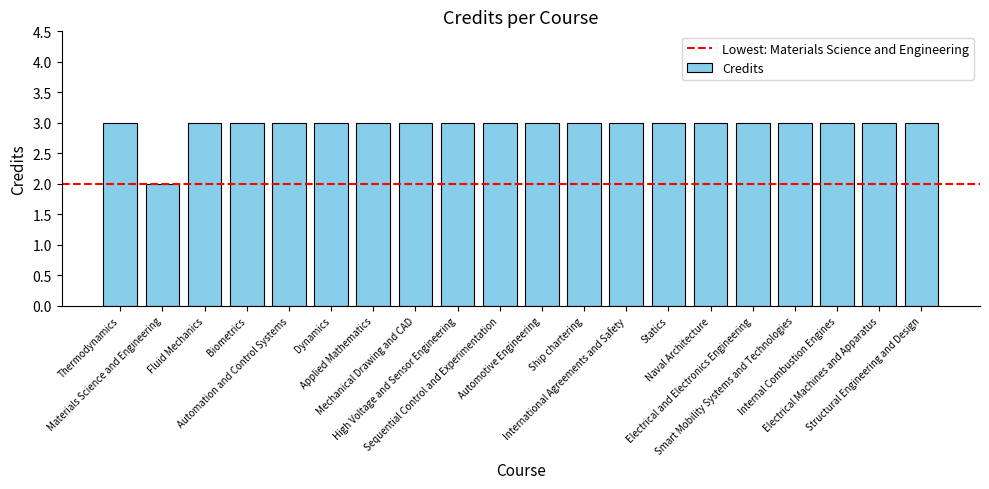

What is the average value?

3